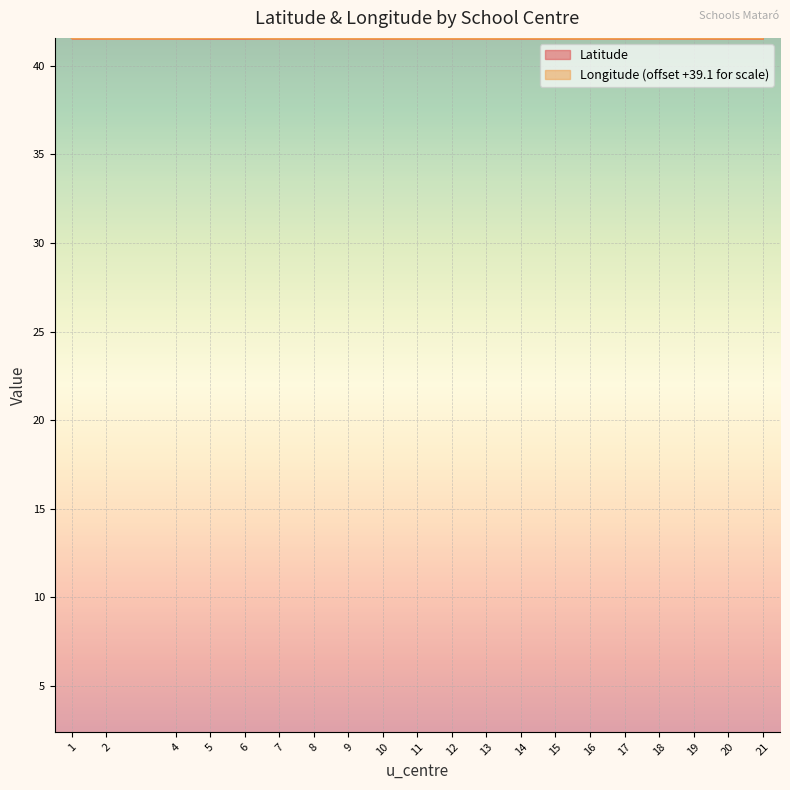

What is the sum of all Longitude values?

830.8